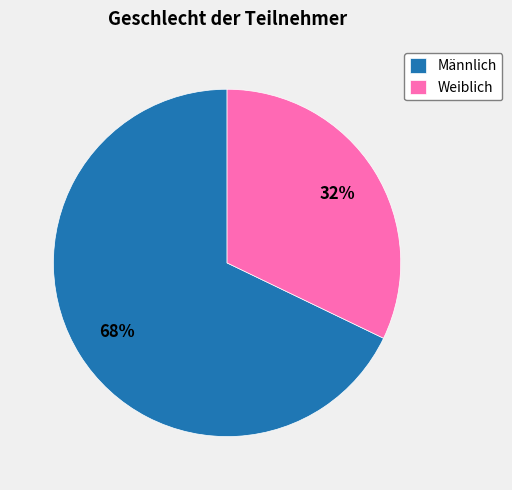

Rank the categories by value from lowest to highest.

Weiblich, Männlich